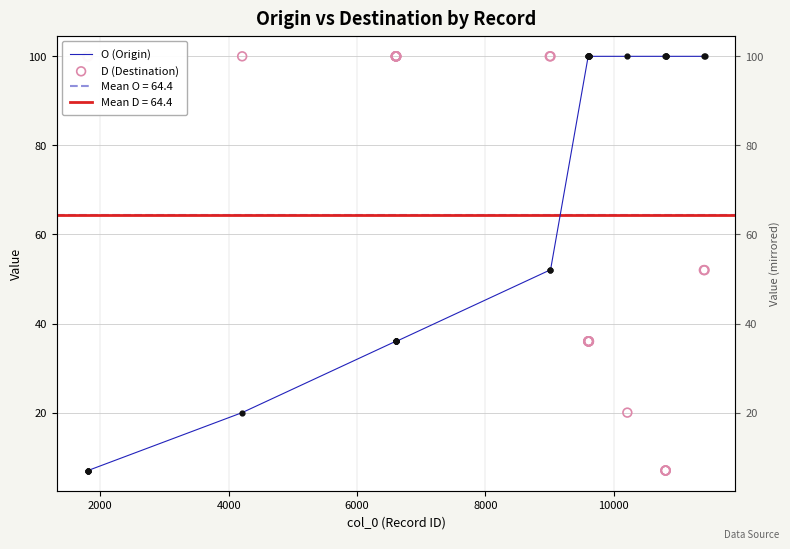

What are all the series names shown in the legend?

O (Origin), D (Destination)